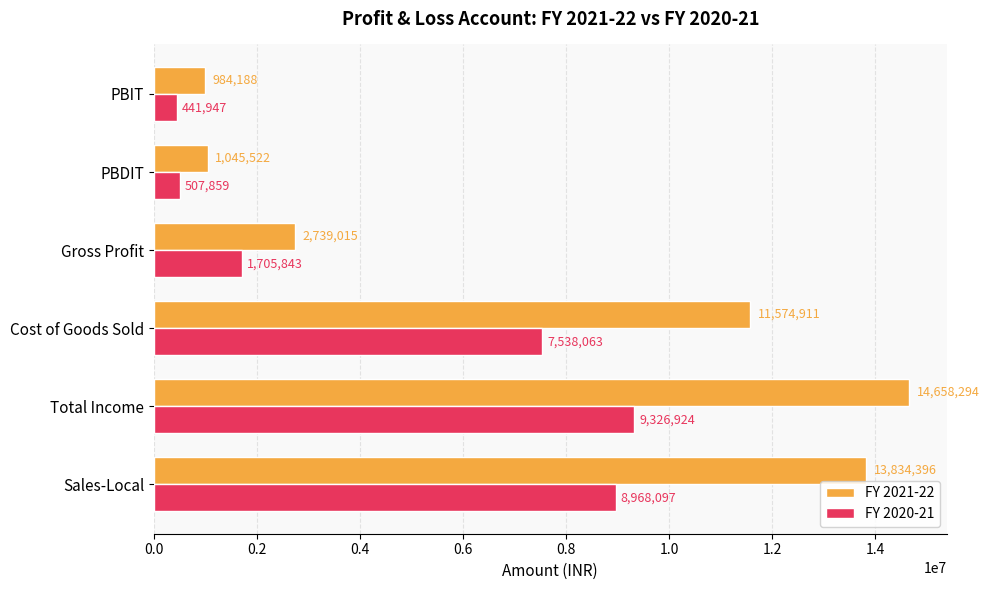

How many data points in FY 2020-21 are less than 7538062?

3